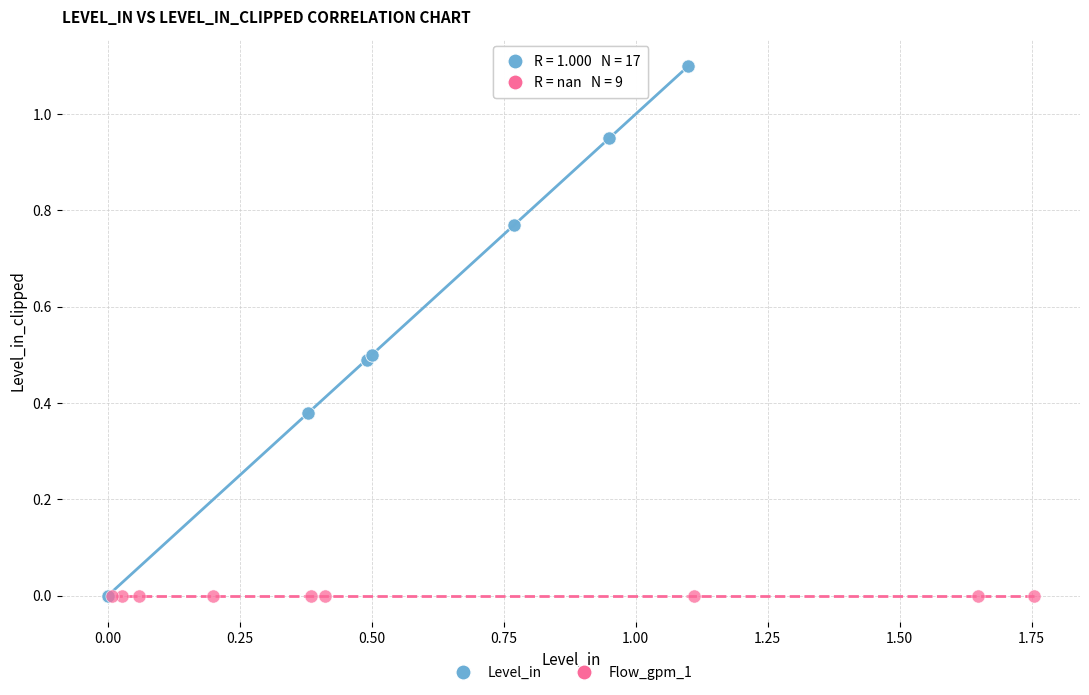

Which series contains the highest Y value?

Level_in